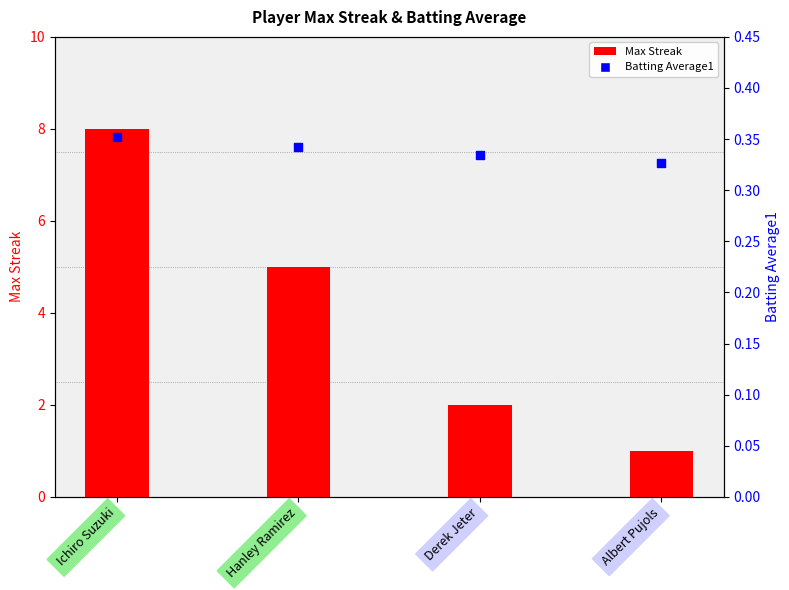

Which series has the largest Y range (max minus min)?

Max Streak